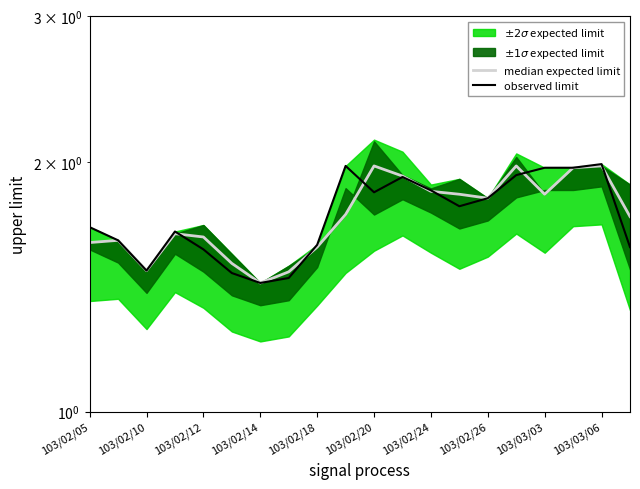

In median expected limit, how many points are higher than both neighbors (excluding endpoints)?

5